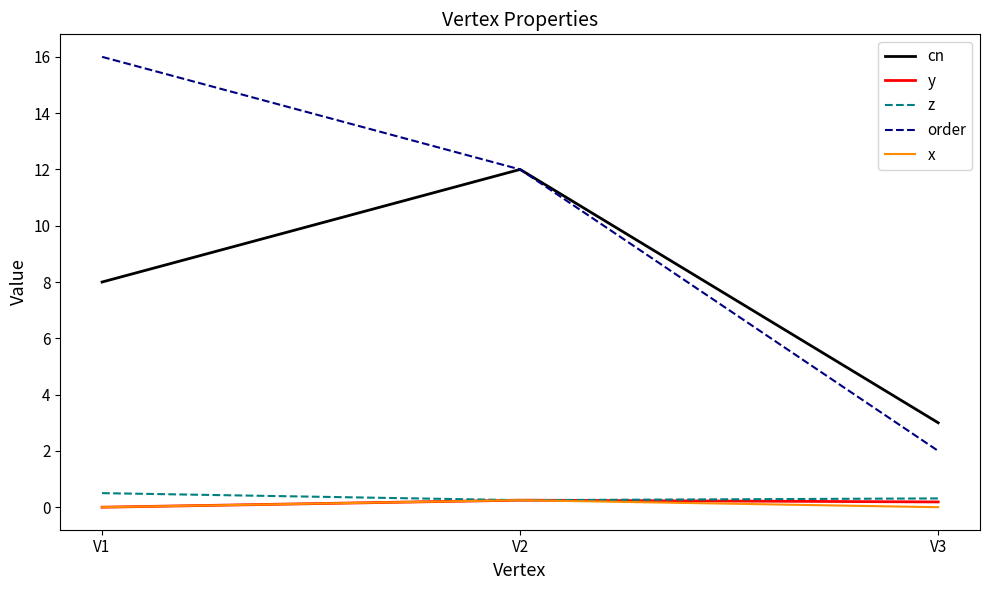

Which series has the largest range (max minus min)?

order